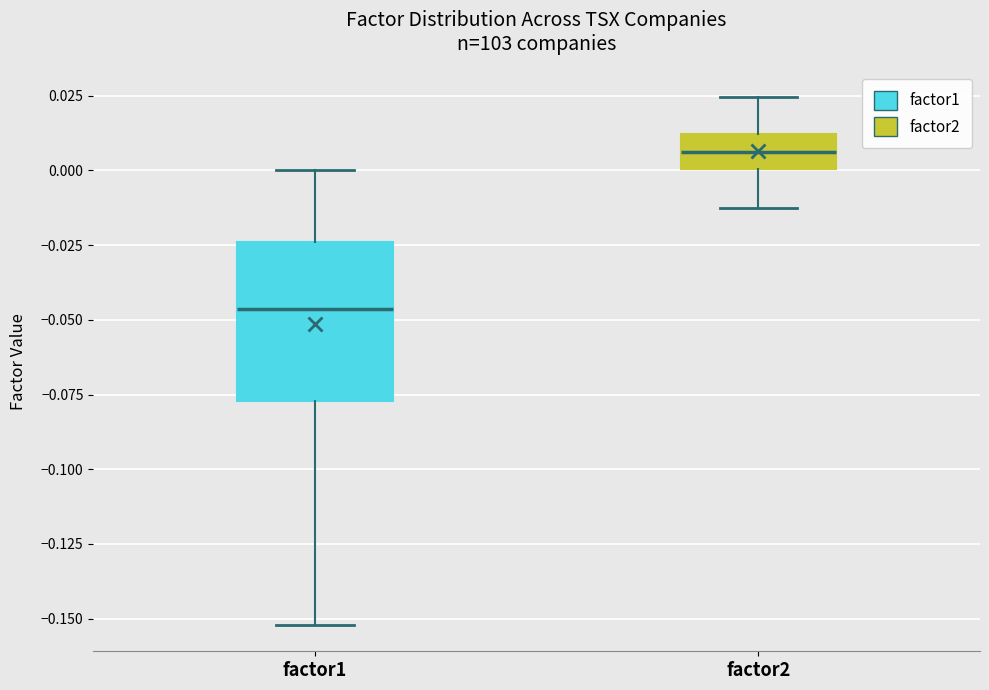

Which box's median line is the lowest?

factor1